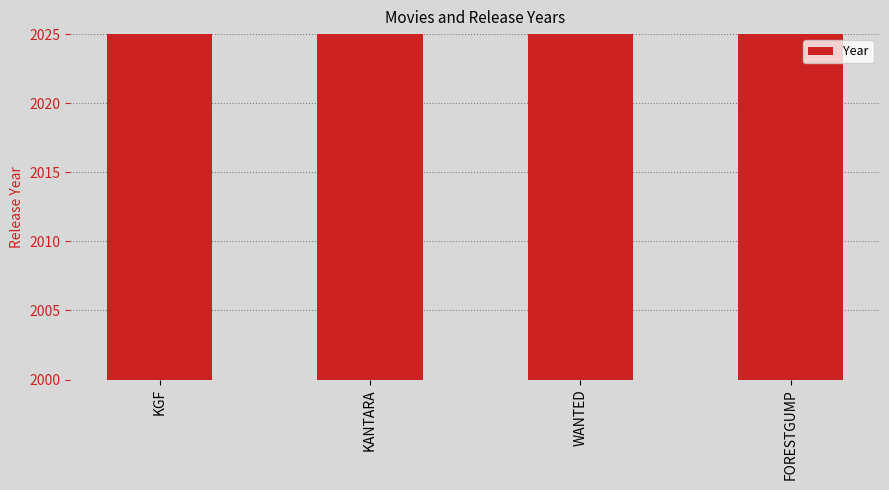

What is the difference between the second highest and second lowest values?

1